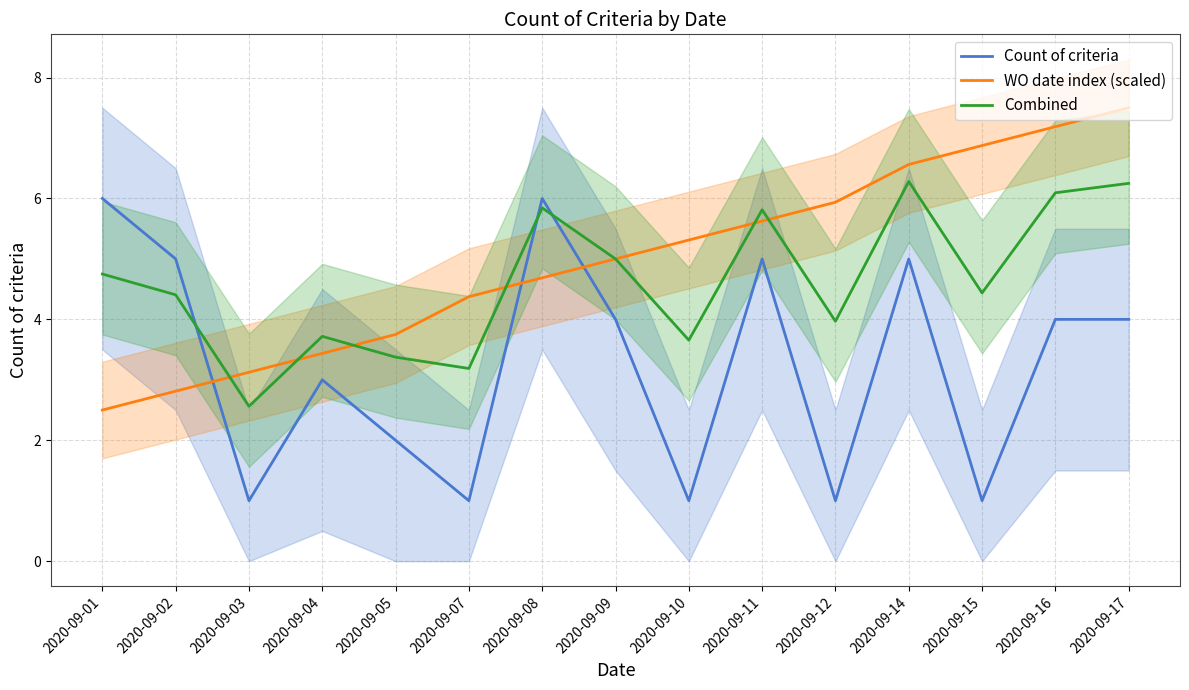

What is the difference between the maximum and minimum values in the Combined series?

3.7